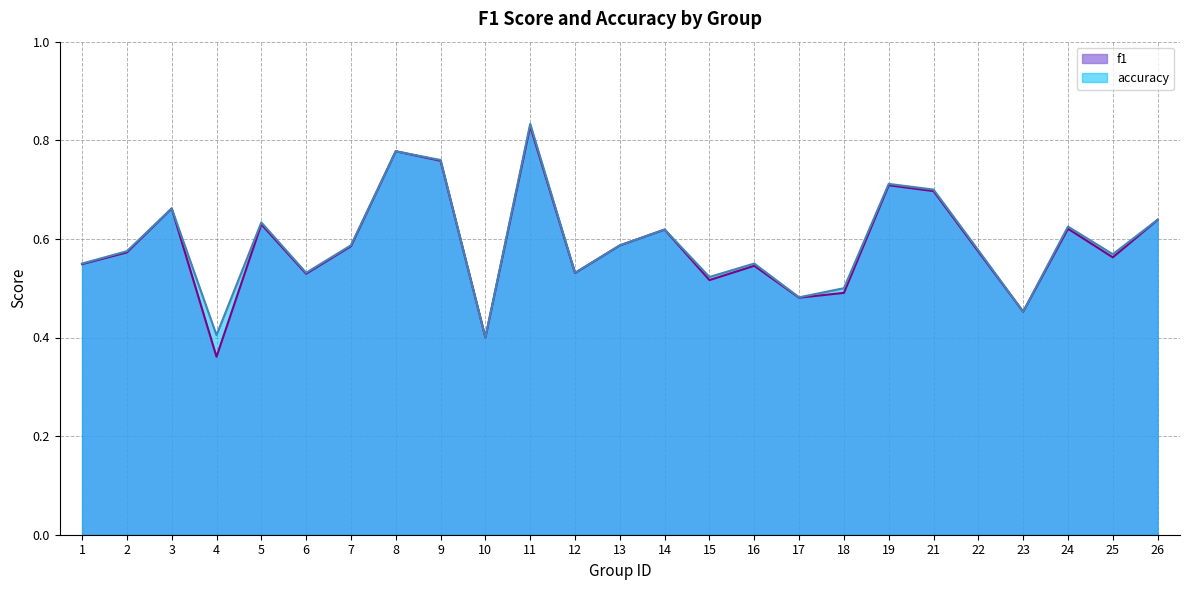

The value of accuracy at 2 is 0.9. True or false?

False